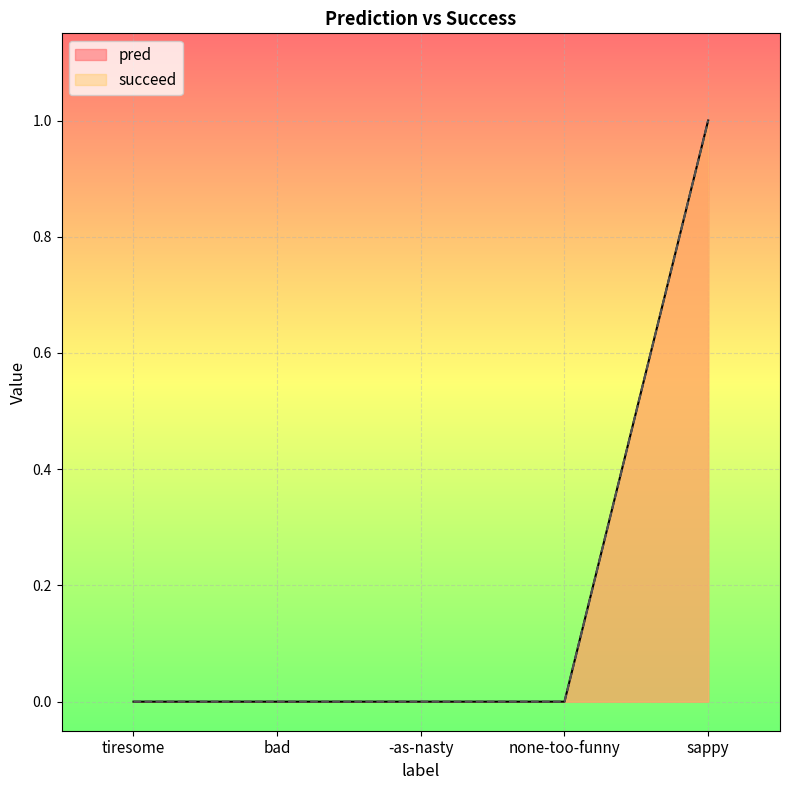

Reading left to right, what are all the values shown in this chart?

pred: tiresome=0	bad=0	-as-nasty=0	none-too-funny=0	sappy=1
succeed: tiresome=0	bad=0	-as-nasty=0	none-too-funny=0	sappy=1